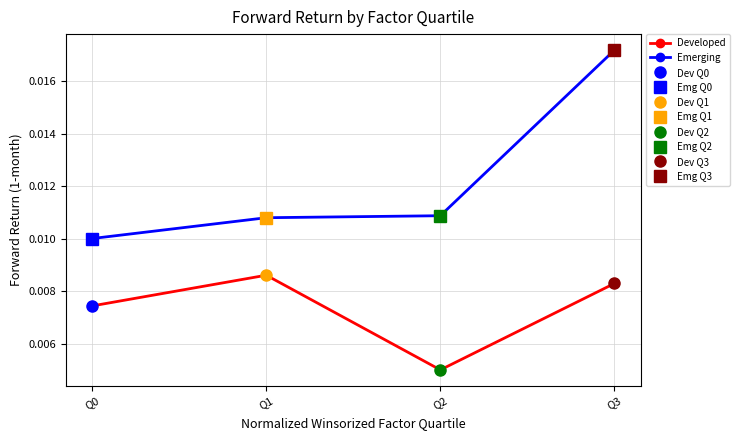

How many Emerging values are between 0 and 1?

4